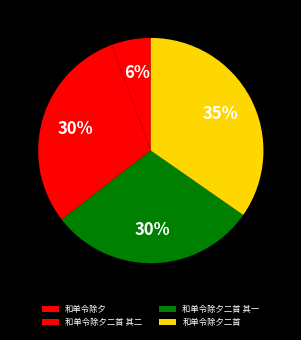

Is it true that 和单令除夕二首 其一 is 30% of the pie?

True